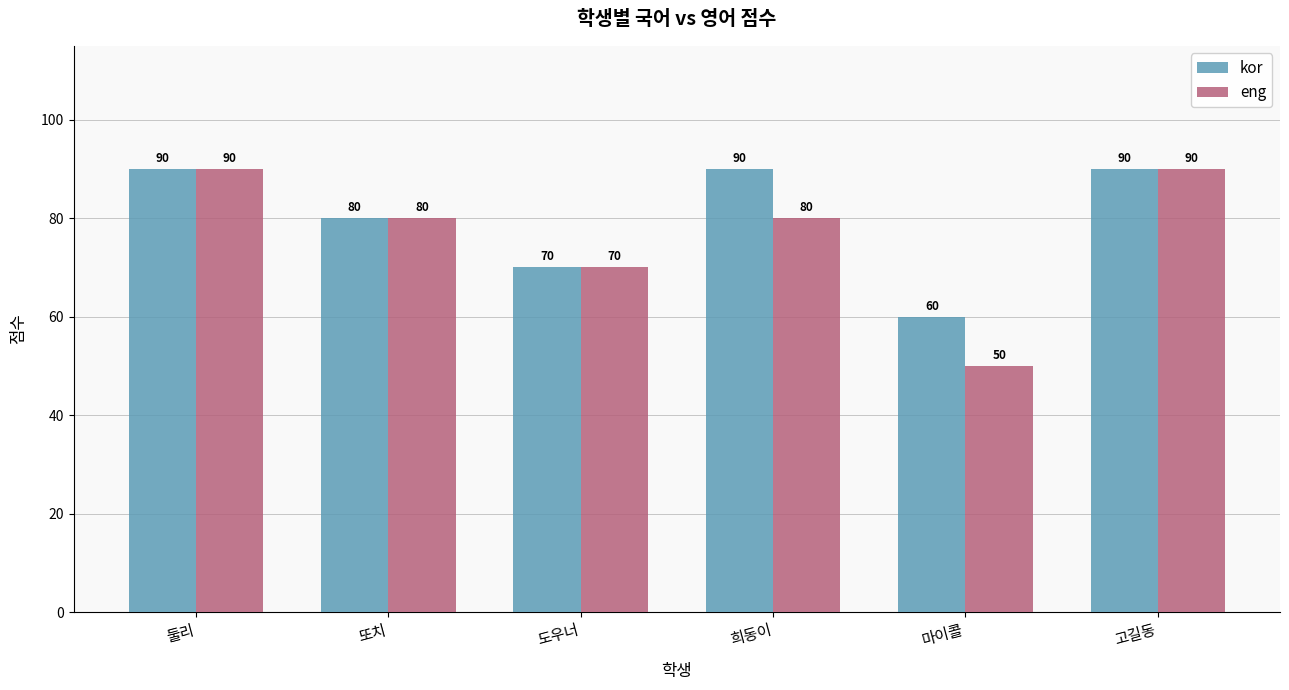

What is the label of the 6th bar from the left?

고길동